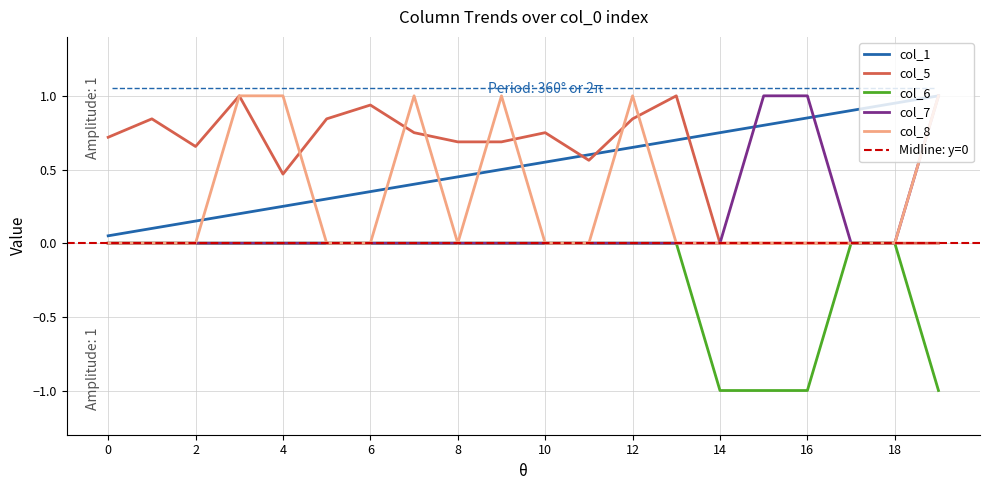

What is the total value across all series at 1?

0.9